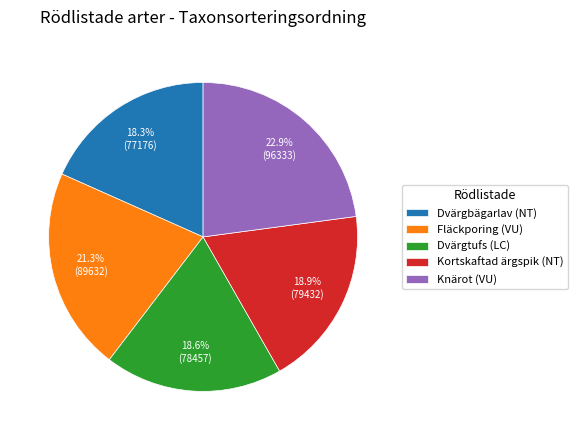

Does any single category account for the majority?

No